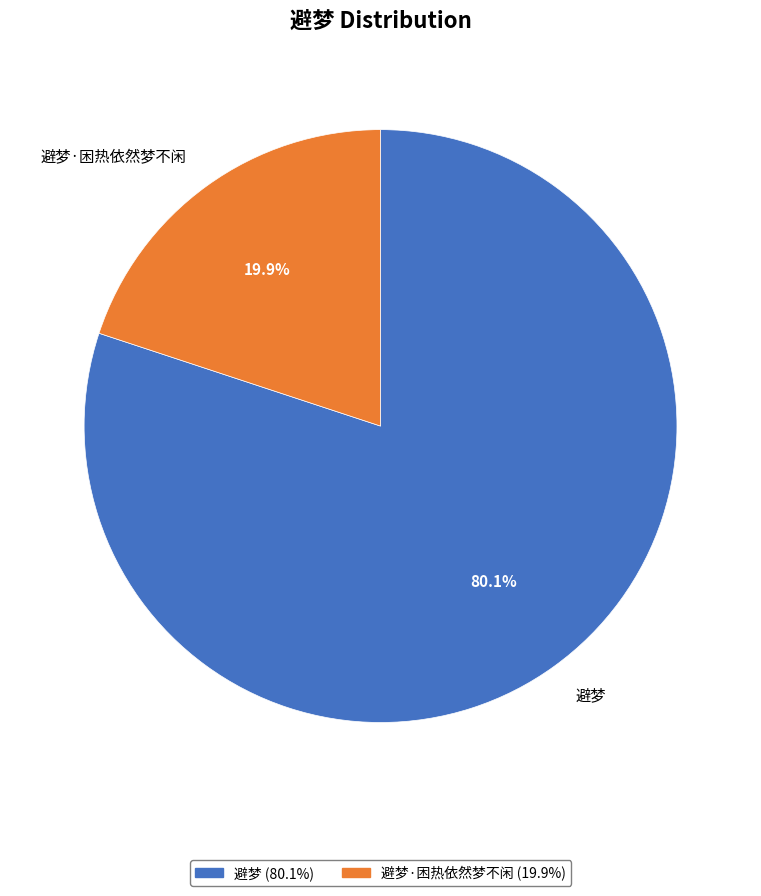

Does 避梦·困热依然梦不闲 account for over 50% of the chart?

No